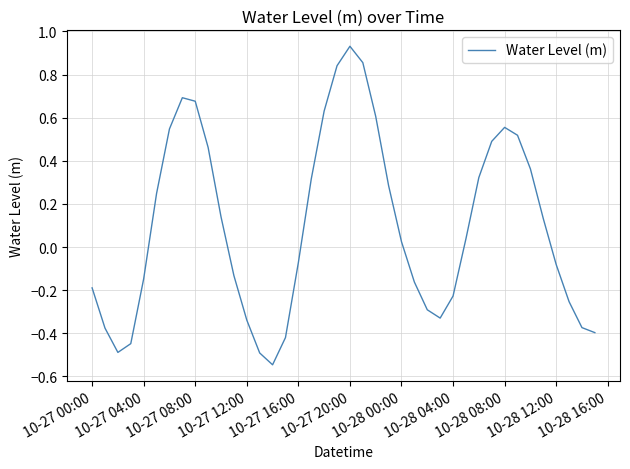

Count the number of values greater than 0.

21